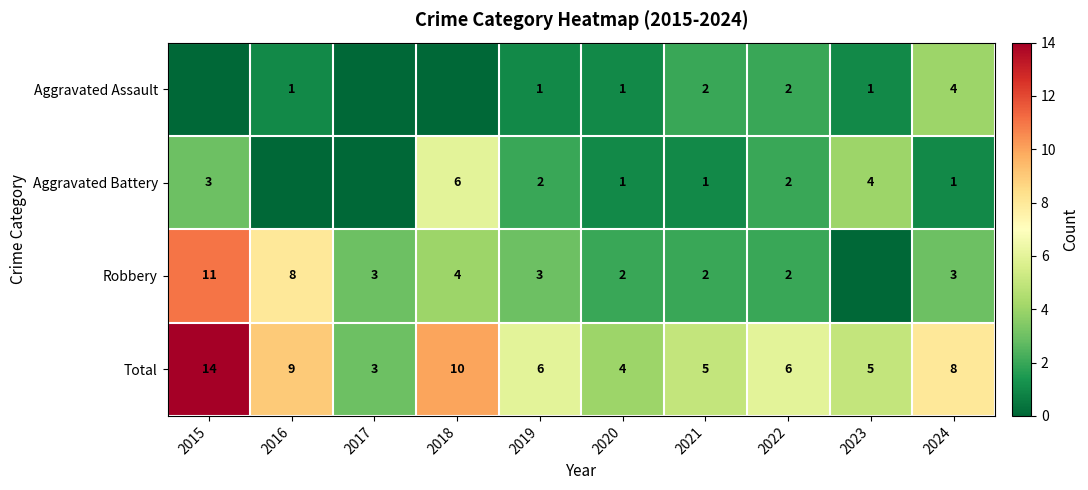

The Aggravated Battery series shows 4 at 2023. True or false?

True